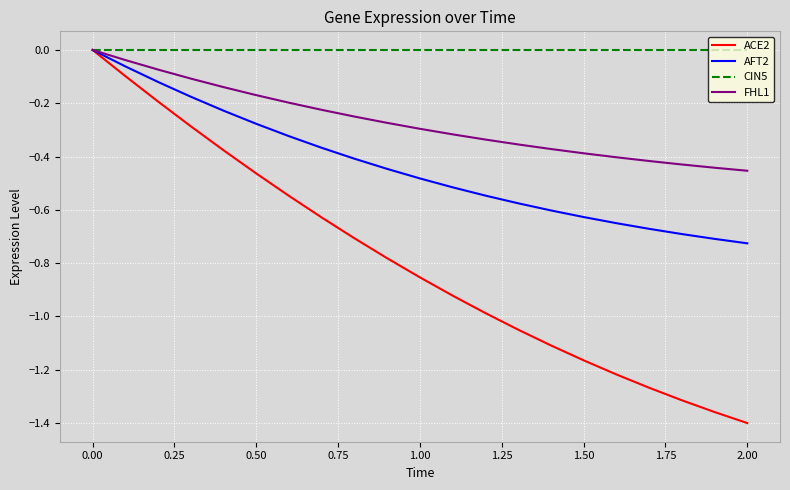

Rank the series by their average value, from lowest to highest.

ACE2, AFT2, FHL1, CIN5